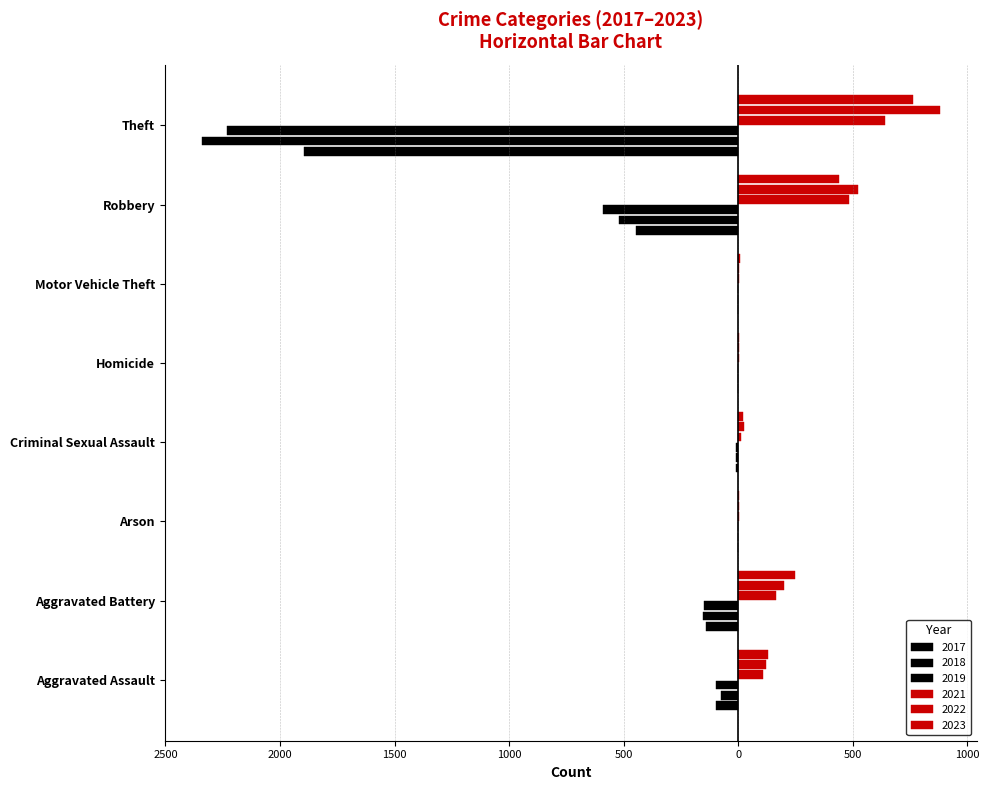

Which series has the largest total across all categories?

2018